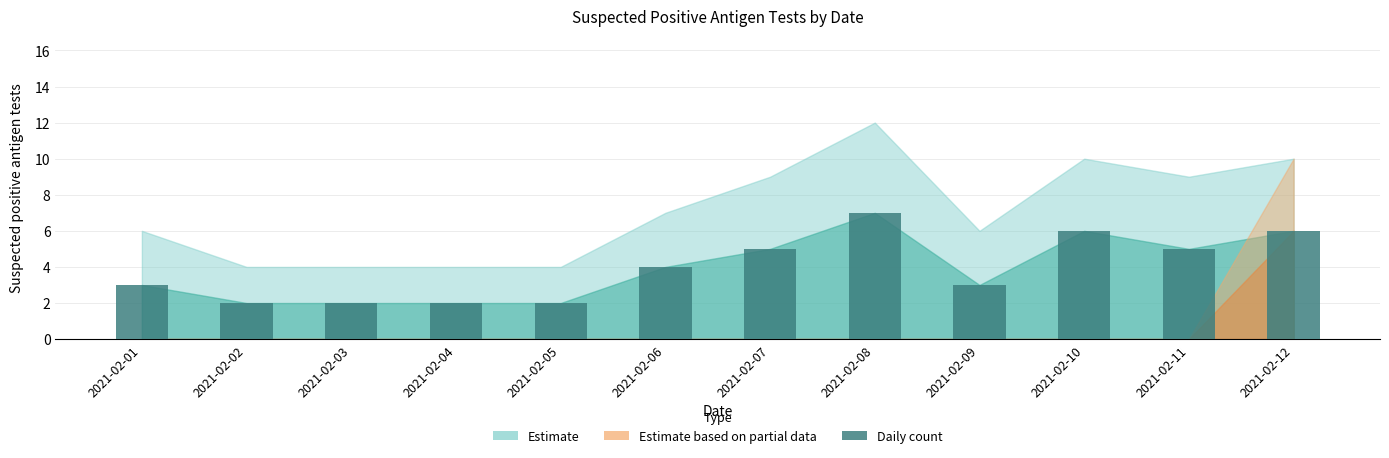

Does the chart contain any negative values?

No